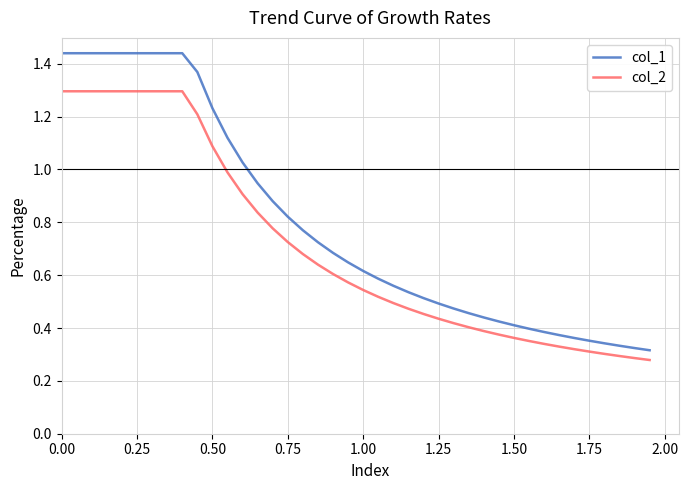

Which series has the largest range (max minus min)?

col_1